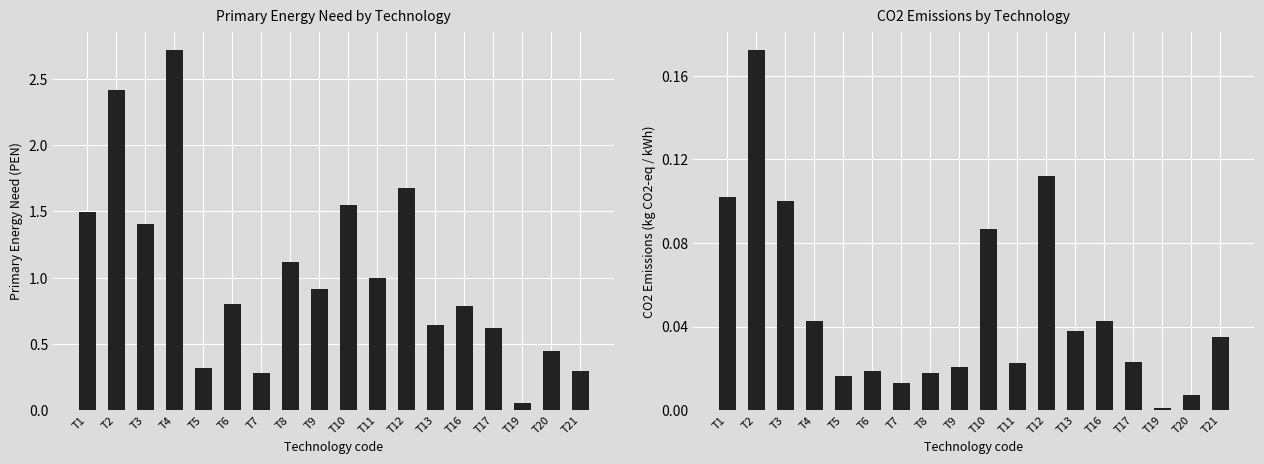

Reading left to right, what are all the values shown in this chart?

PEN: 1.5	2.4	1.4	2.7	0.3	0.8	0.3	1.1	0.9	1.6	1.0	1.7	0.6	0.8	0.6	0.1	0.4	0.3
CO2: 0.1	0.2	0.1	0.0	0.0	0.0	0.0	0.0	0.0	0.1	0.0	0.1	0.0	0.0	0.0	0.0	0.0	0.0